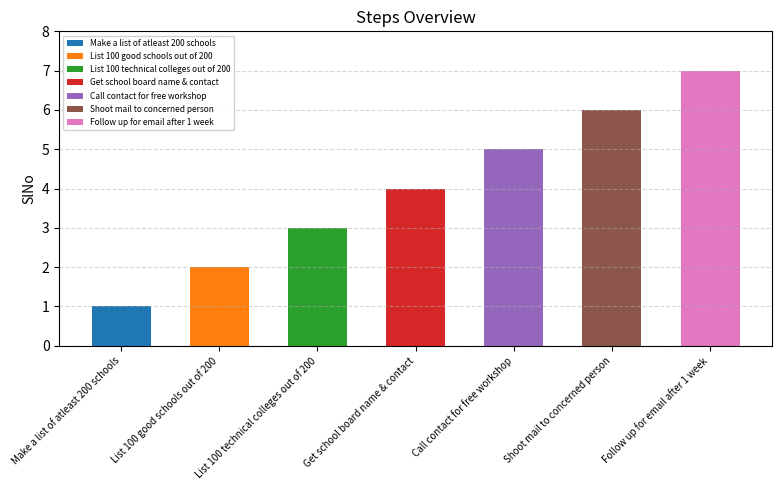

List the labels in order of value, largest first.

Follow up for email after 1 week, Shoot mail to concerned person, Call contact for free workshop, Get school board name & contact, List 100 technical colleges out of 200, List 100 good schools out of 200, Make a list of atleast 200 schools